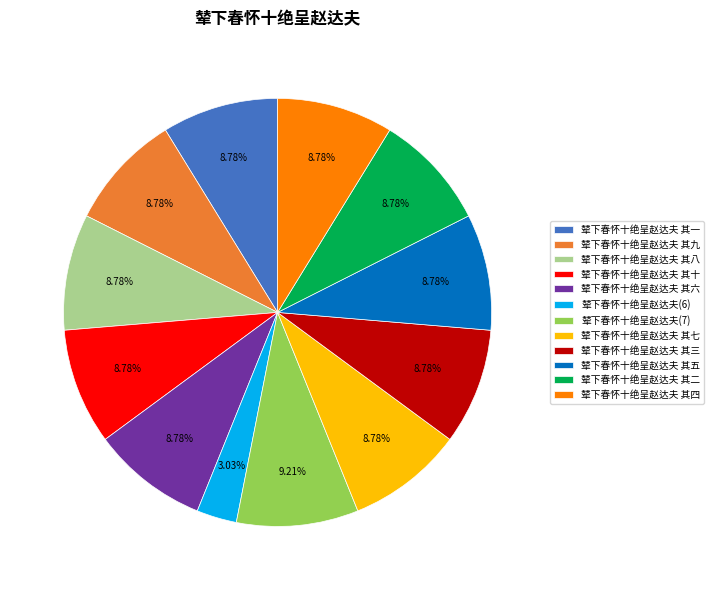

Is 辇下春怀十绝呈赵达夫 其四 the majority of the pie?

No